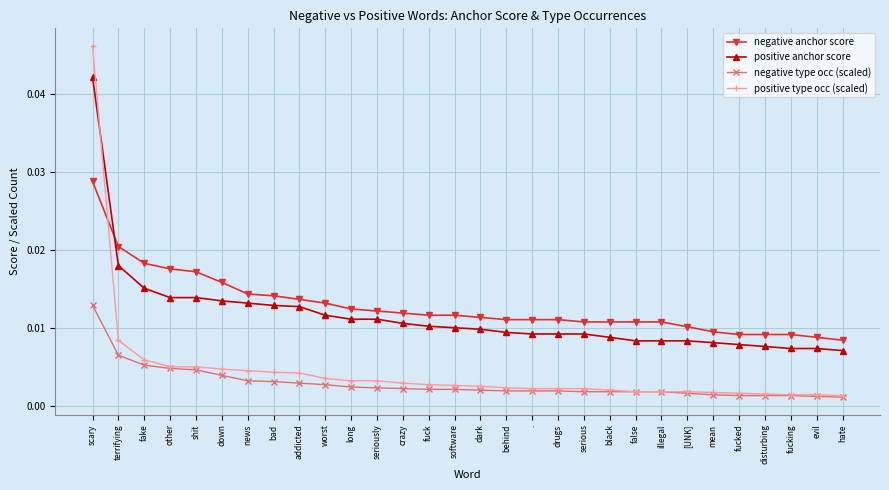

Which series has the largest range (max minus min)?

positive type occ (scaled)